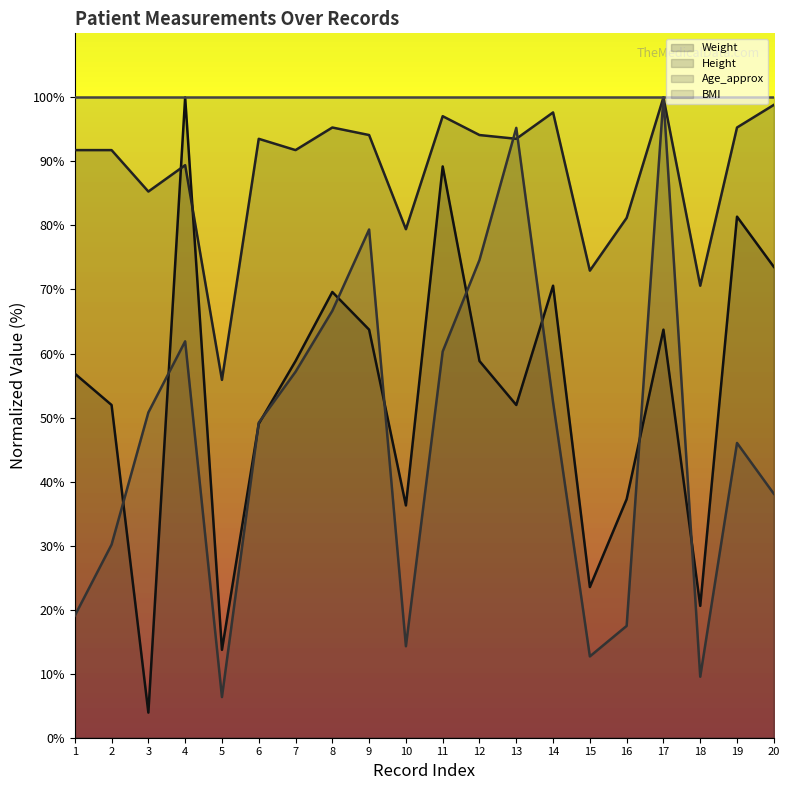

What is the difference between the maximum and minimum values in the Age_approx series?

93.7